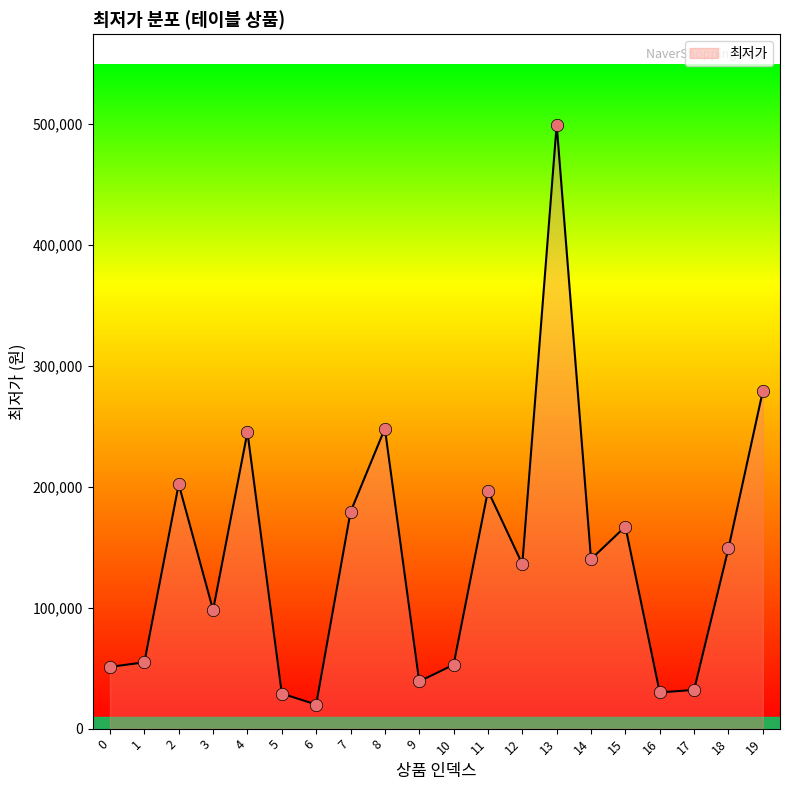

What is the ratio of the value at 3 to the value at 0?

1.9